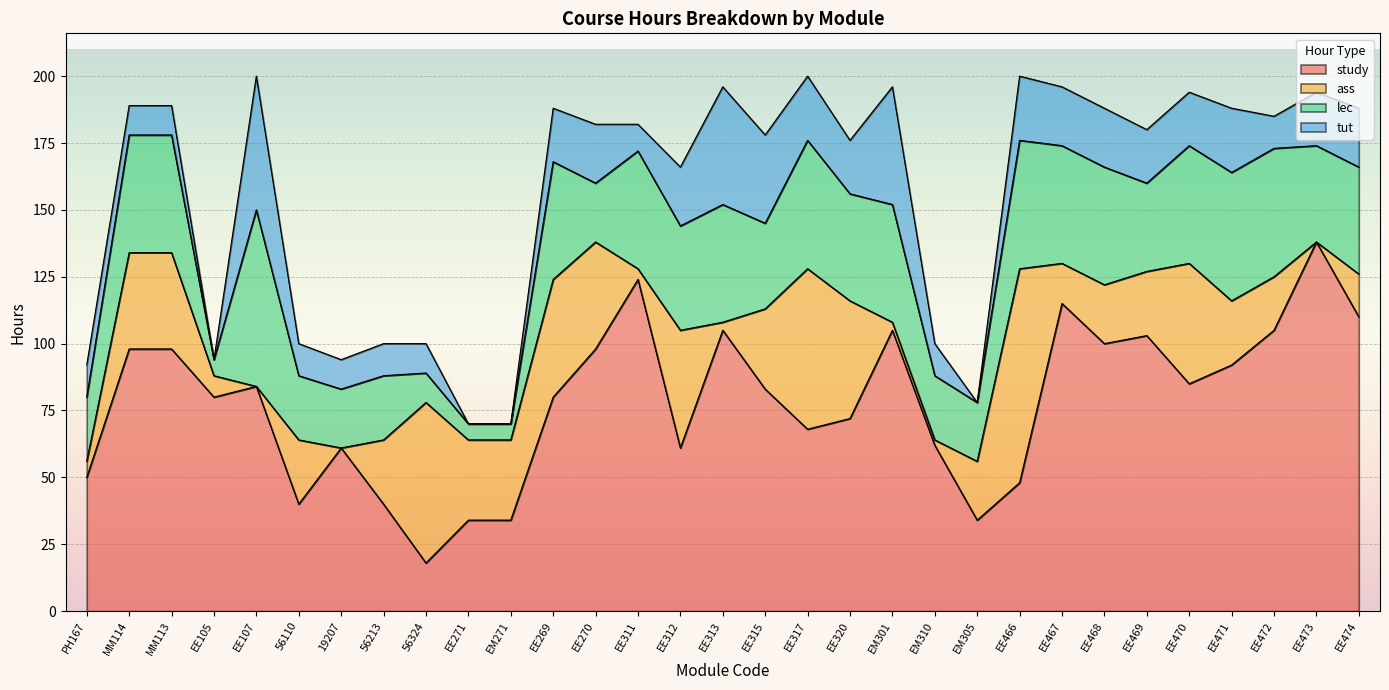

How many positive values does the ass series have?

28